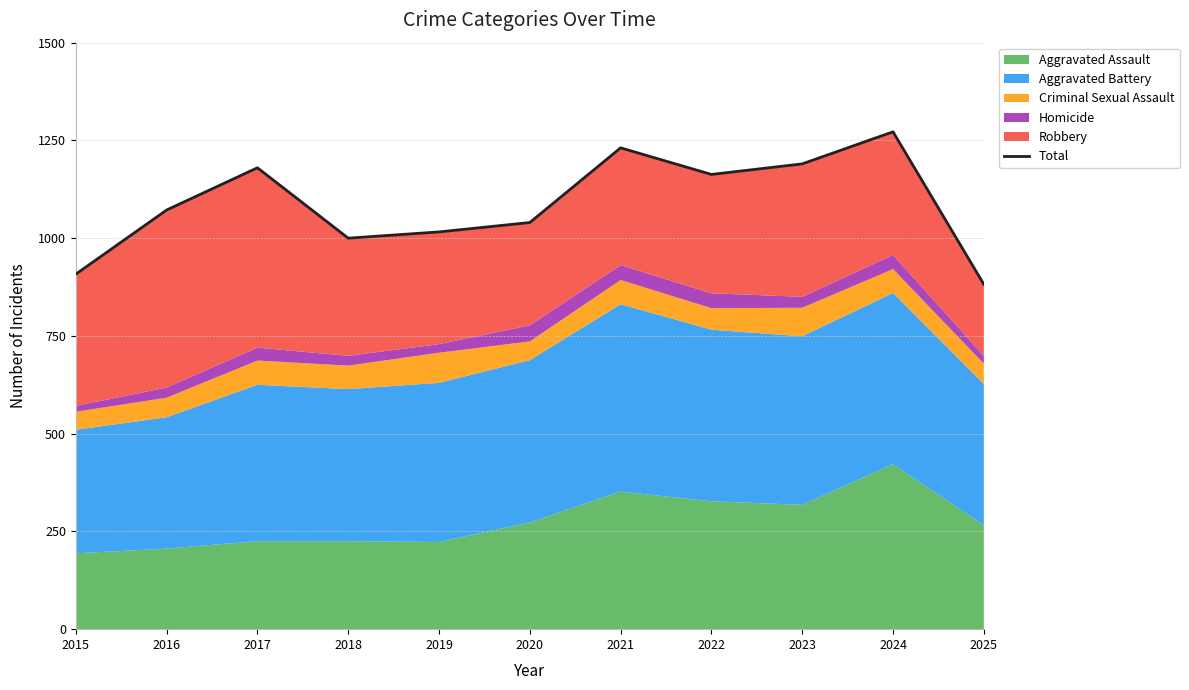

What is the value of the 6th point from the left?

1040